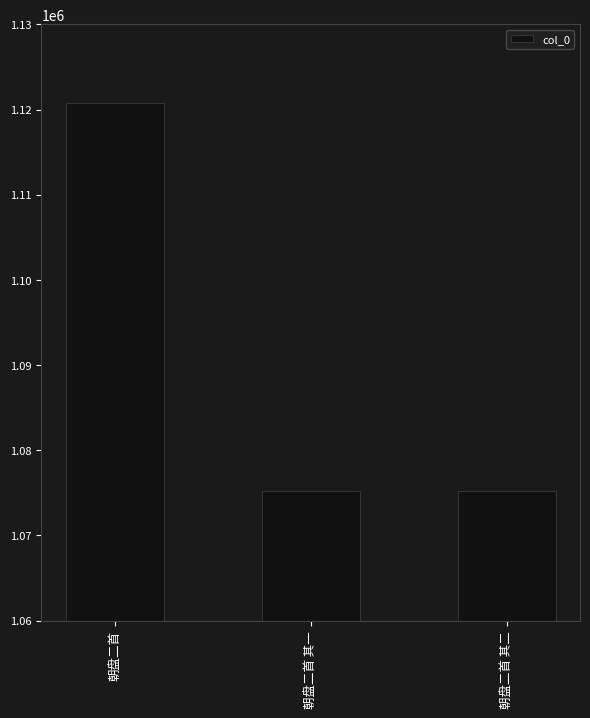

Are the bars grouped side by side (vs. stacked)?

No